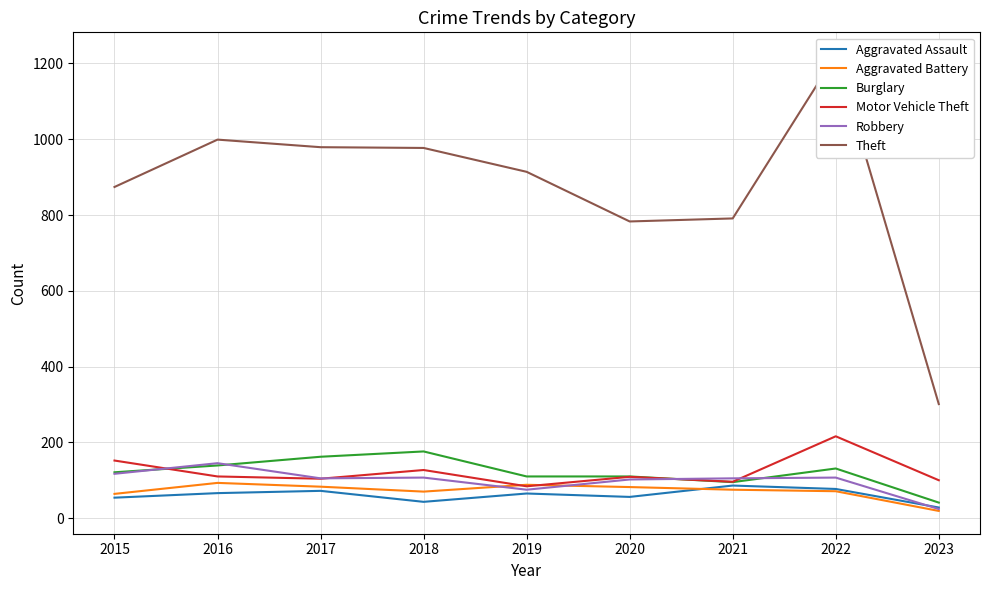

What is the sum of all Aggravated Assault values?

547